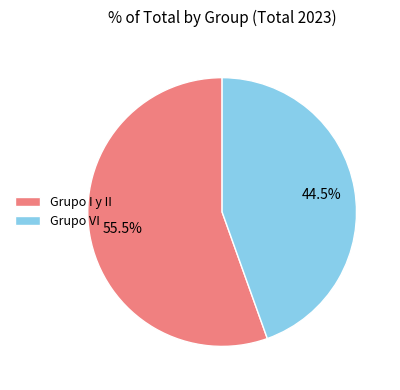

Combined, do Grupo I y II and Grupo VI account for over 50%?

Yes